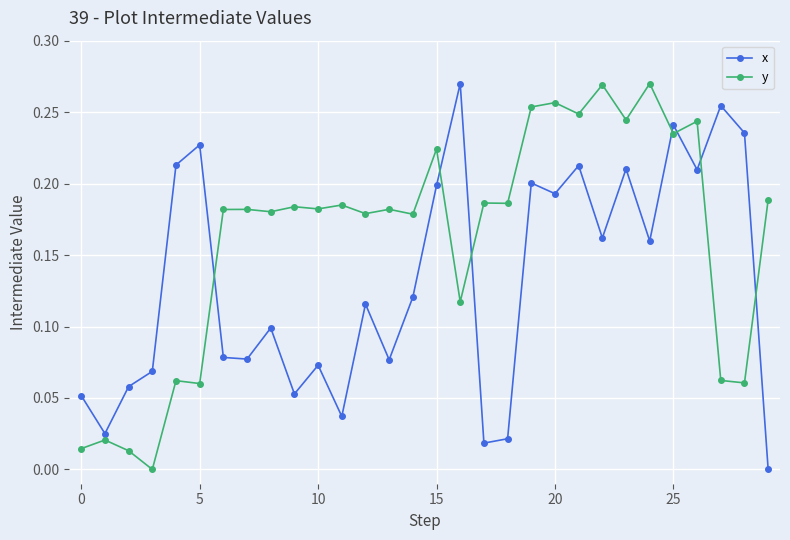

What is the sum of all x values?

4.0